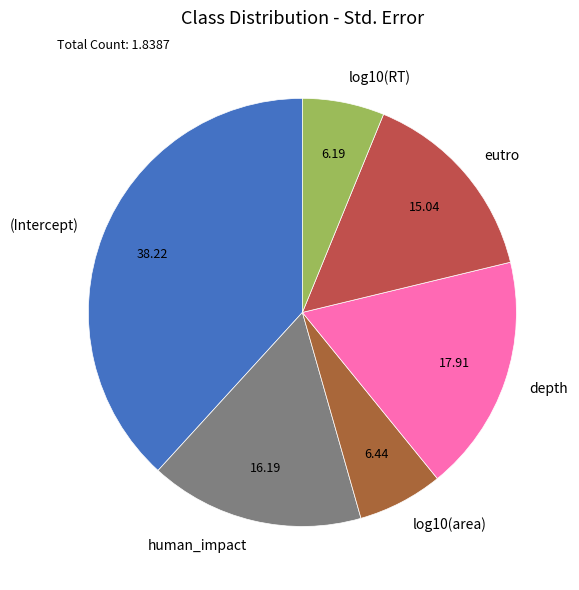

Is the sum of human_impact and (Intercept) greater than half?

Yes